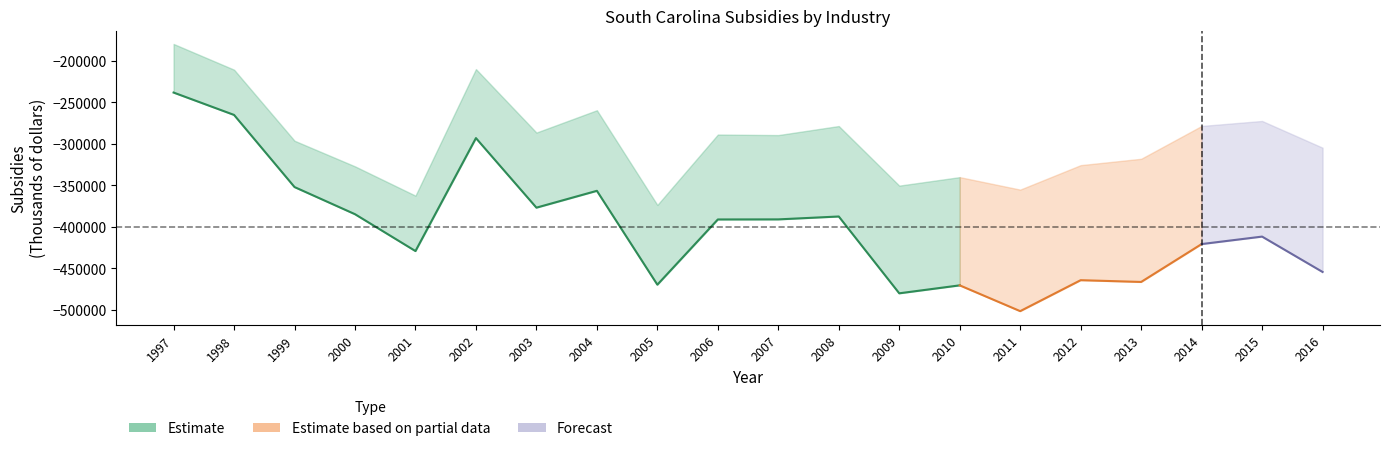

At which label does Private industries reach its peak?

1997